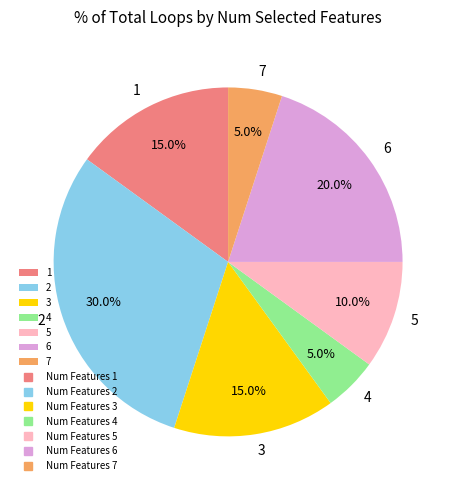

What percentage is NOT represented by 5?

90.0%